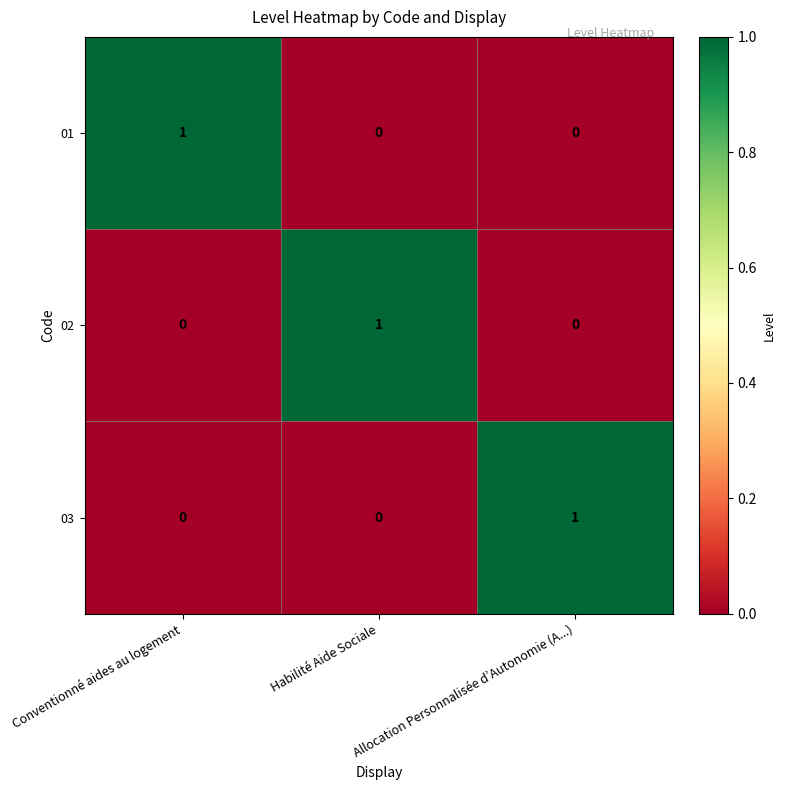

Count the number of data series in this chart.

3